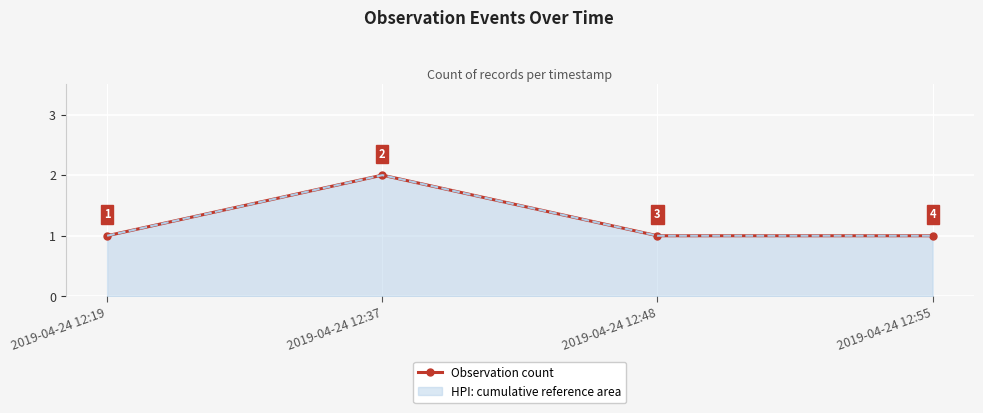

Approximately how many times larger is the value at 2019-04-24 12:55 compared to 2019-04-24 12:37?

0.5